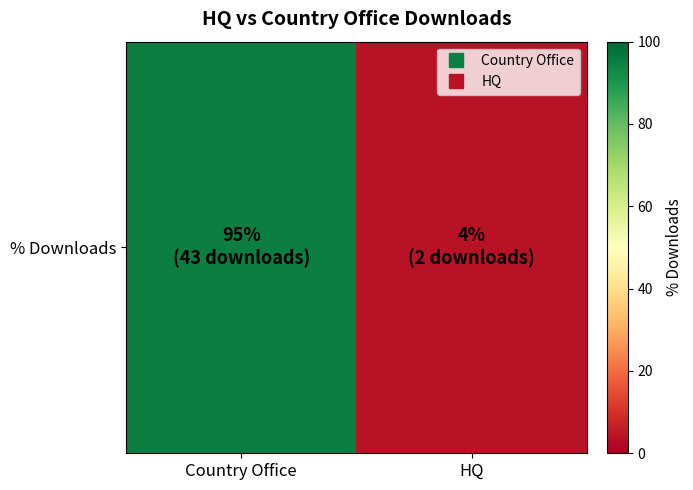

Rank the categories by value from lowest to highest.

HQ, Country Office